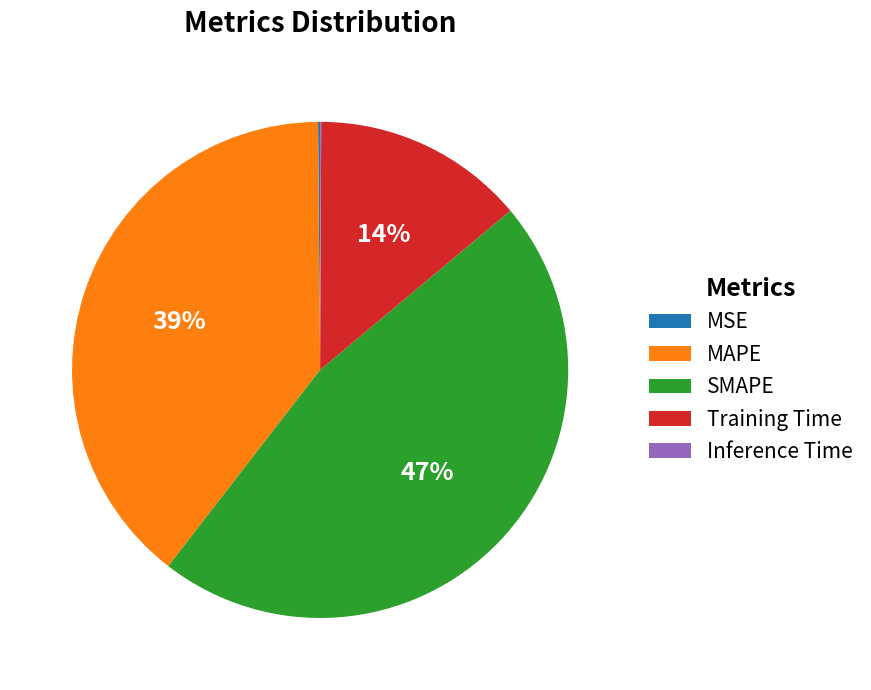

What percentage is the Training Time slice, to the nearest percent?

14%